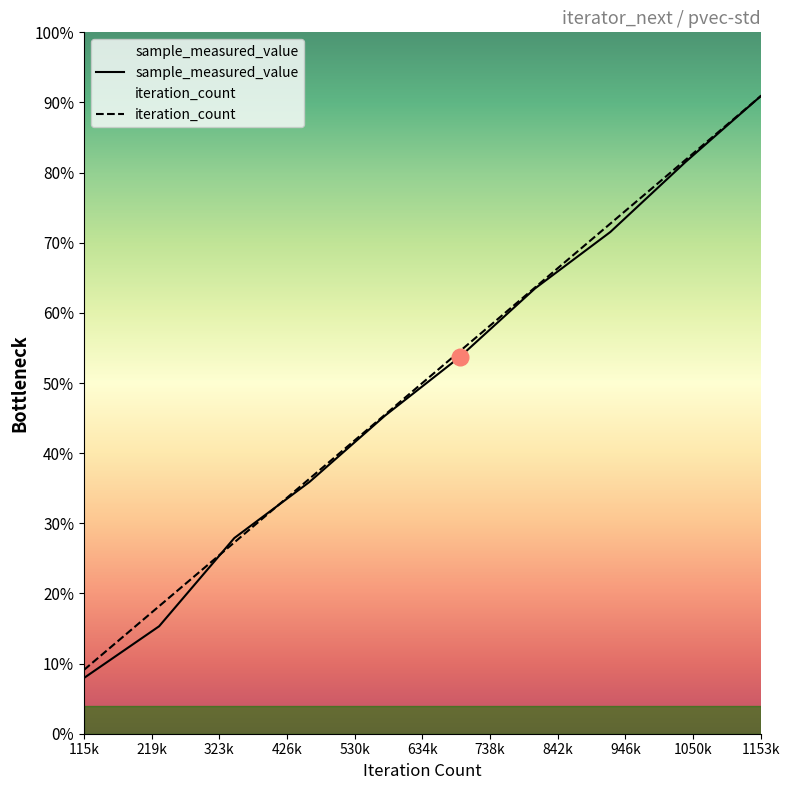

How many values in the iteration_count series exceed 217322417?

5